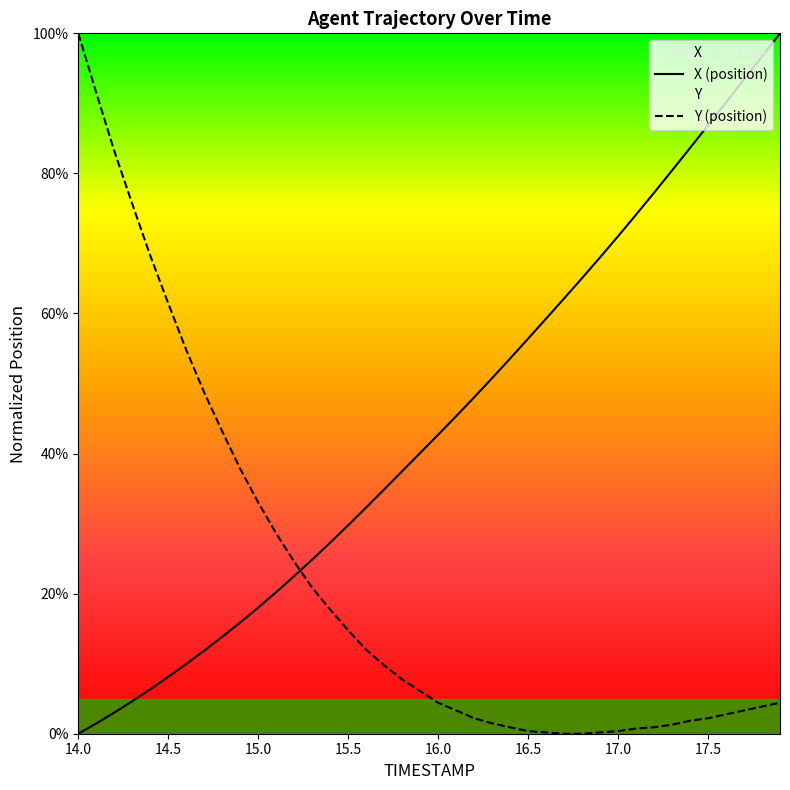

What are all the series names shown in the legend?

X, Y